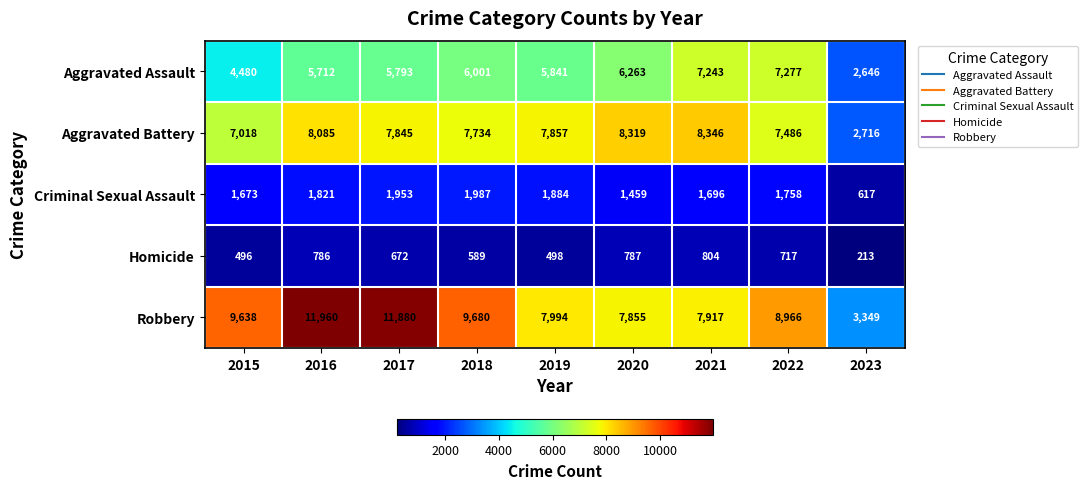

What is the average value of the Aggravated Battery series?

7267